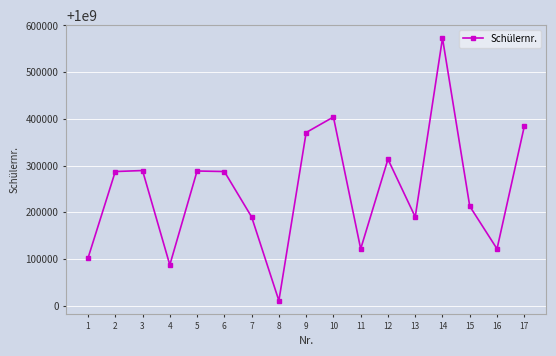

What is the ratio of the value at 10 to the value at 5?

1.0